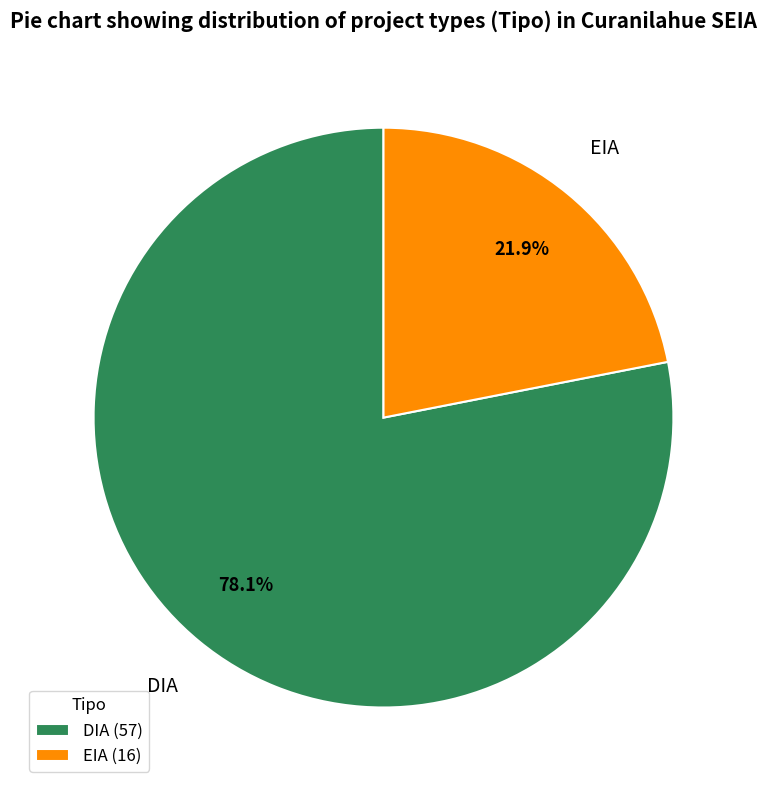

To the nearest percent, what is the difference between the largest and smallest slice percentages?

56%